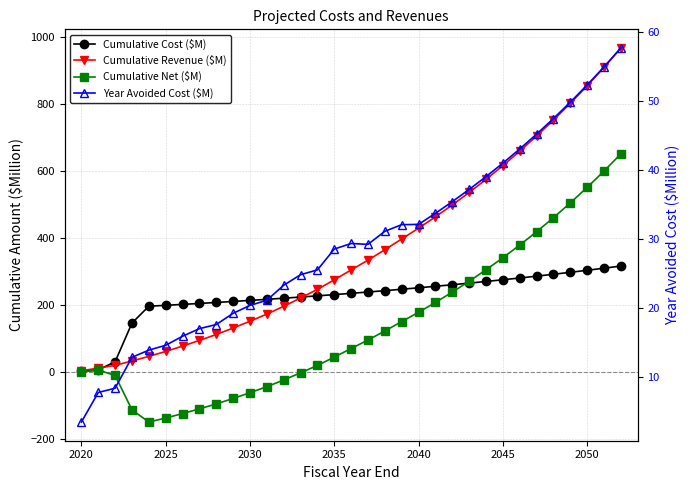

True or false: Cumulative Revenue ($M) and Cumulative Net ($M) intersect in this chart.

False